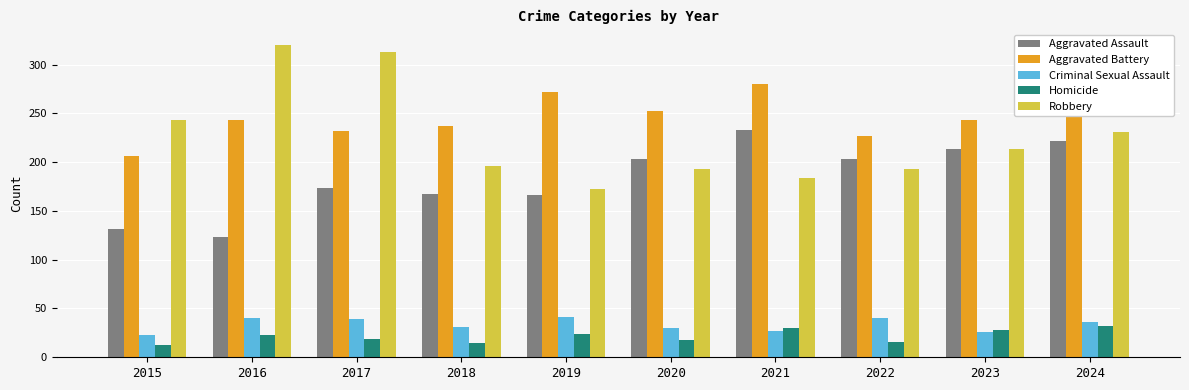

At 2019, list the series in order from largest to smallest.

Aggravated Battery, Robbery, Aggravated Assault, Criminal Sexual Assault, Homicide